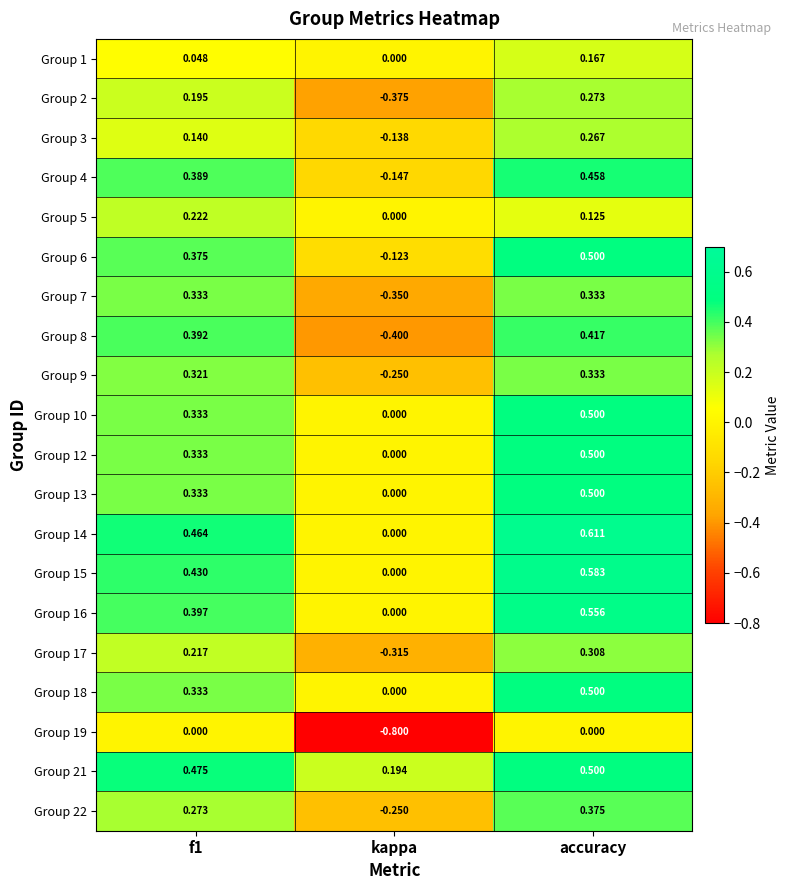

At which label does Group 13 reach its peak?

accuracy